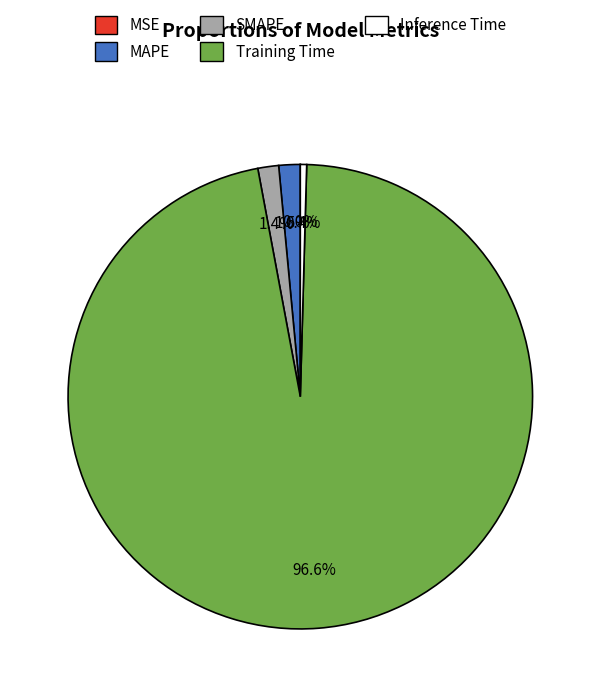

Which slice is the largest?

Training Time